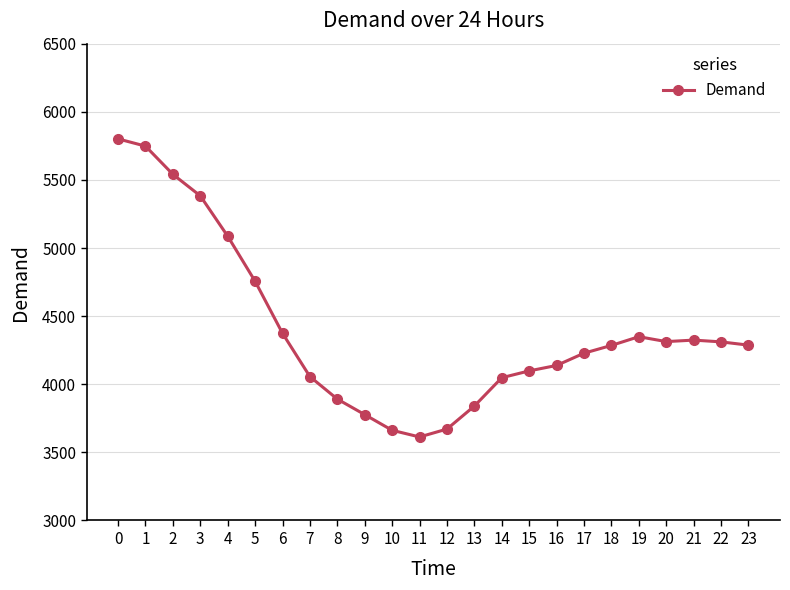

What is the smallest value displayed?

3613